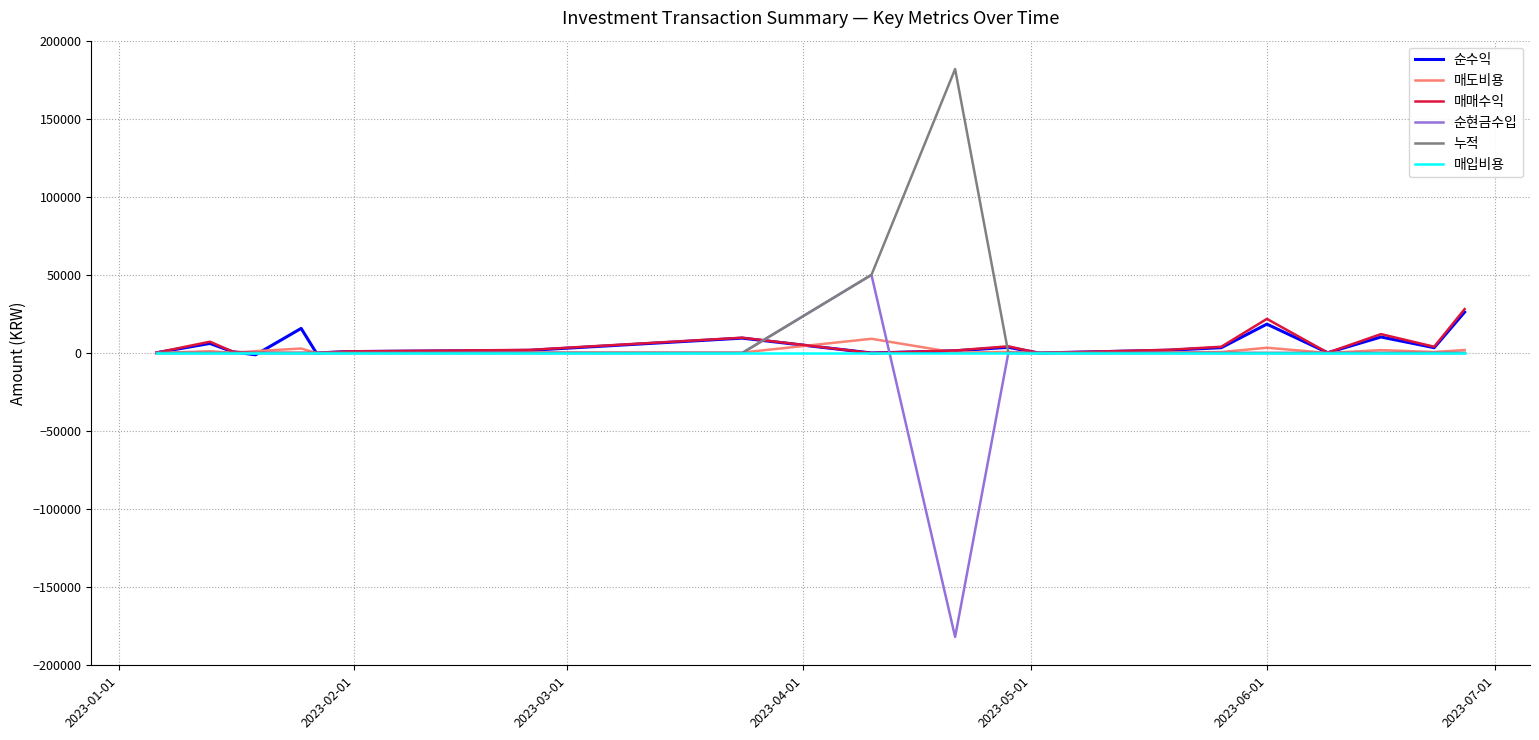

What is the greatest value displayed?

182100